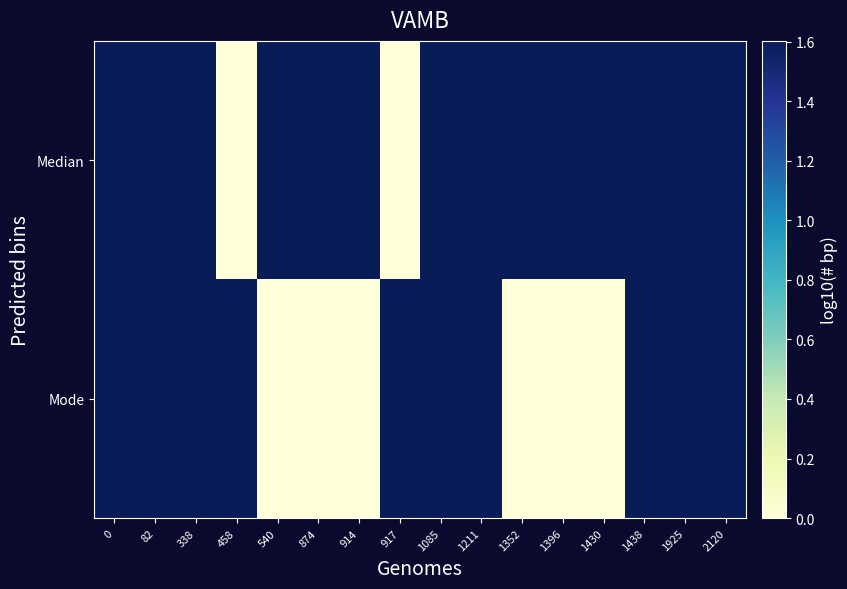

Reading left to right, extract all data points from this chart.

Median: 0=1.6	82=1.6	338=1.6	458=0.0	540=1.6	874=1.6	914=1.6	917=0.0	1085=1.6	1211=1.6	1352=1.6	1396=1.6	1430=1.6	1438=1.6	1925=1.6	2120=1.6
Mode: 0=1.6	82=1.6	338=1.6	458=1.6	540=0.0	874=0.0	914=0.0	917=1.6	1085=1.6	1211=1.6	1352=0.0	1396=0.0	1430=0.0	1438=1.6	1925=1.6	2120=1.6